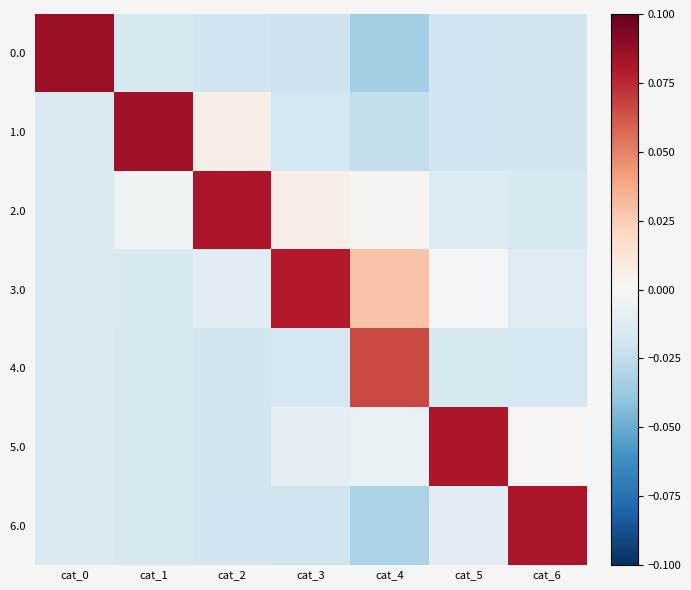

List the series in order of their peak value, lowest first.

4.0, 3.0, 5.0, 2.0, 6.0, 1.0, 0.0